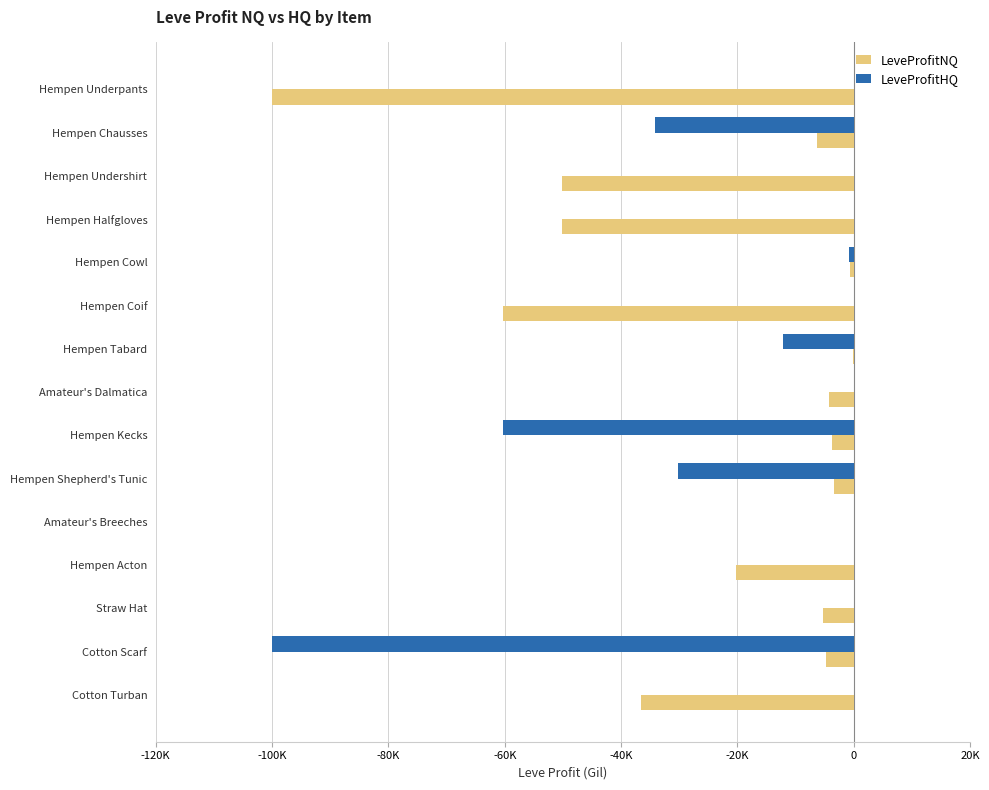

Where is LeveProfitHQ nearest to the value -50000?

Hempen Kecks